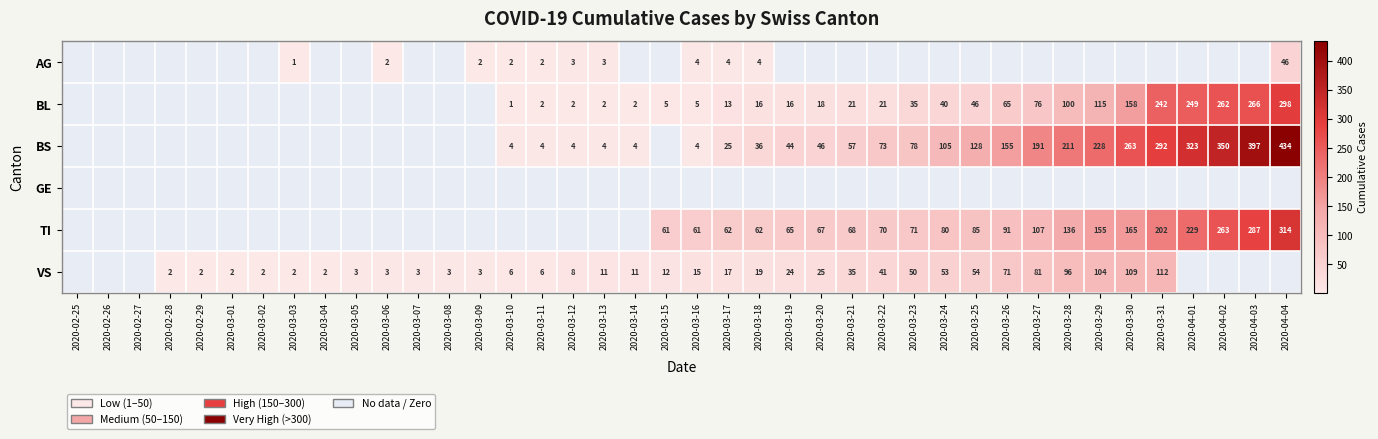

Is it true that VS equals 3 at 2020-03-08?

True